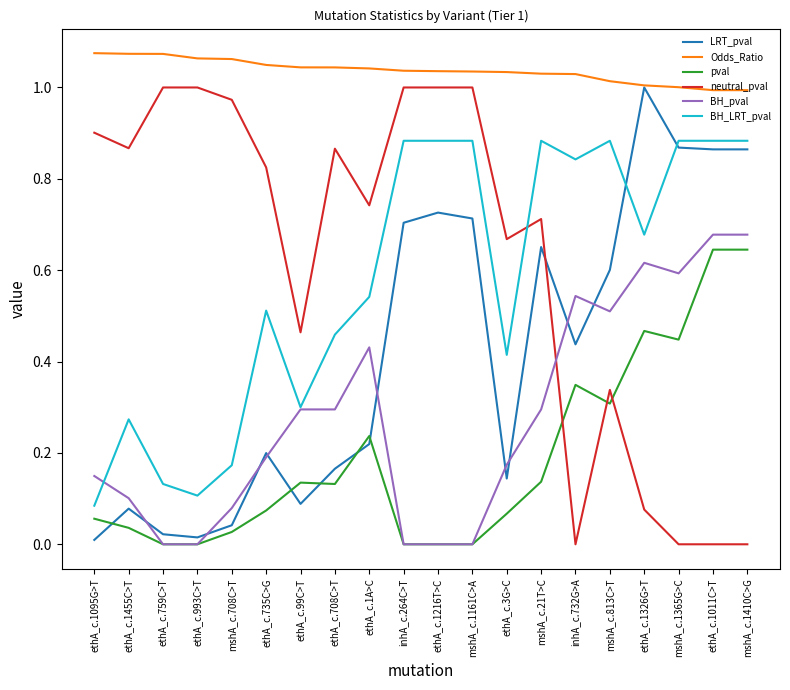

The value of BH_pval at mshA_c.1365G>C is 0.6. True or false?

True